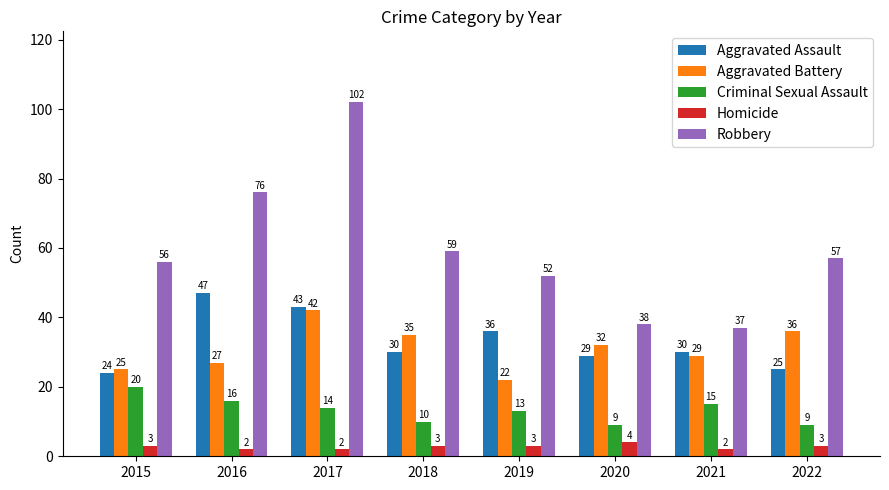

Which series changed the most between 2017 and 2021?

Robbery